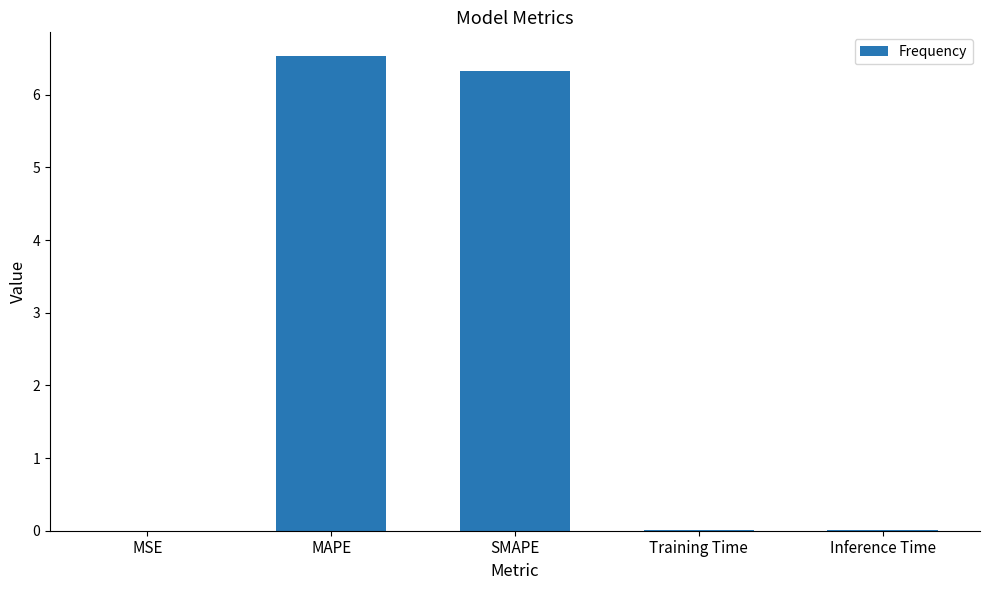

What is the maximum value shown in the chart?

6.5